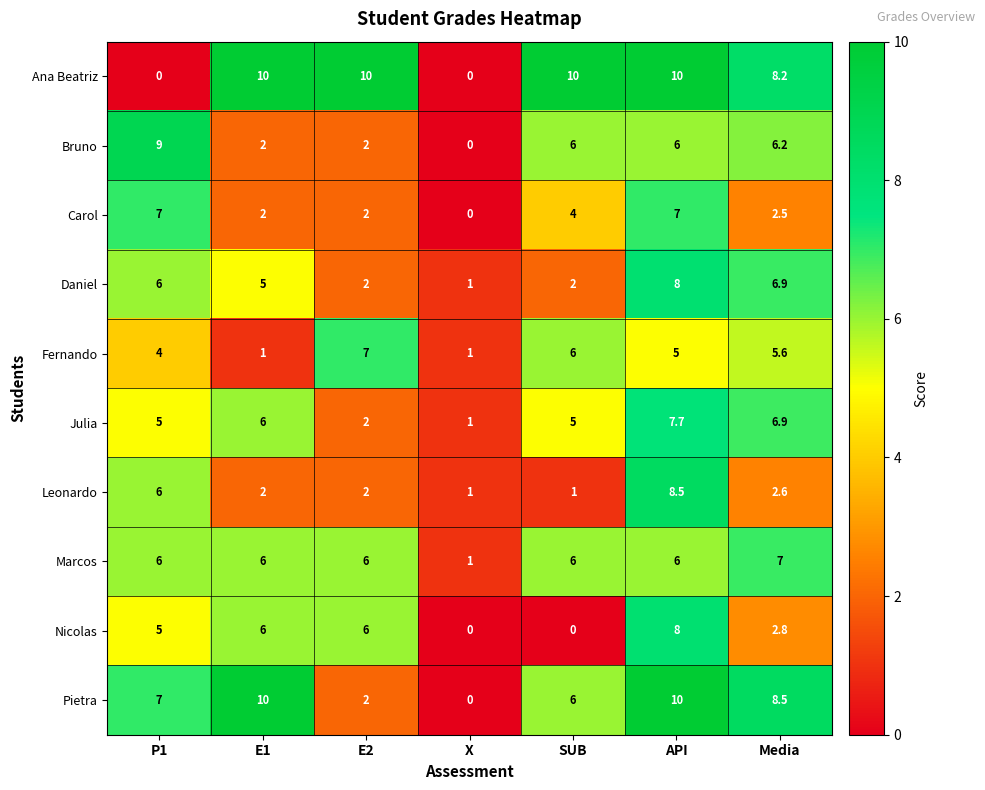

Is it true that Bruno equals 0.0 at X?

True